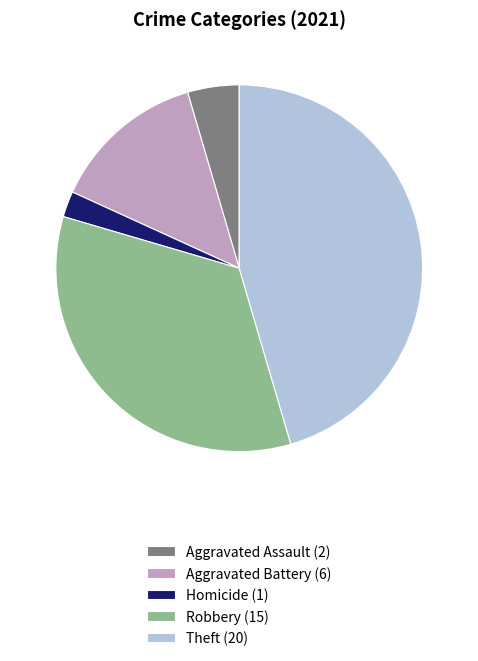

Which slice is the largest?

Theft (20)